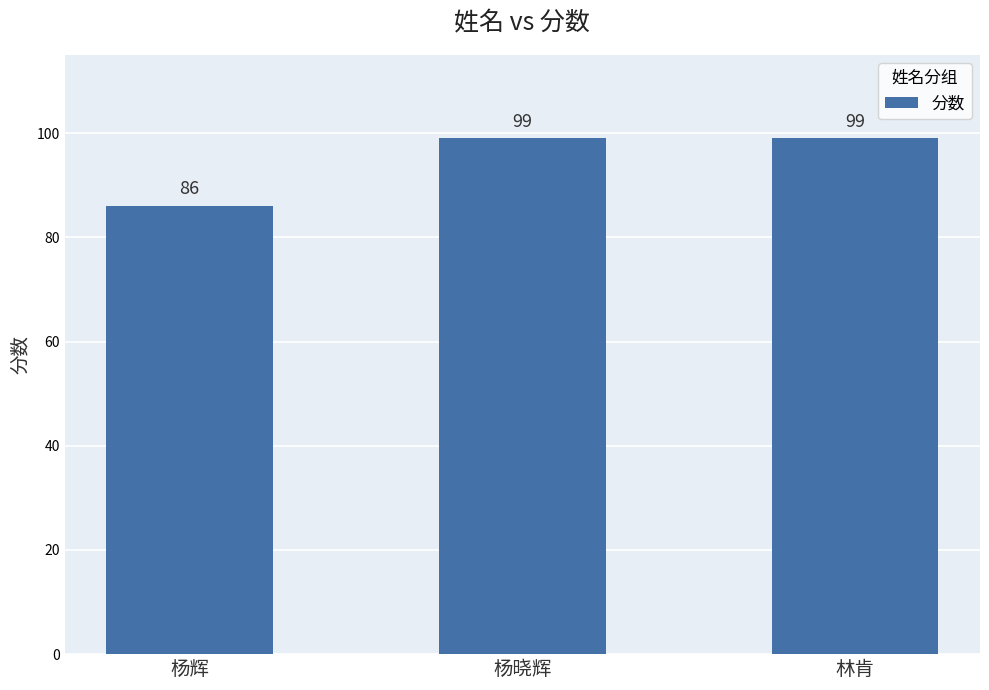

What is the sum of the values at 杨晓辉 and 林肯?

198